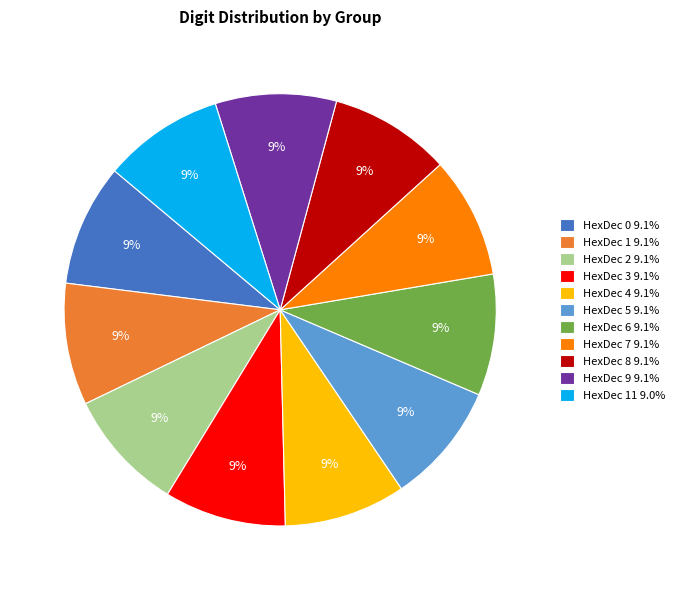

To the nearest percent, what portion does HexDec 11 9.0% represent?

9%